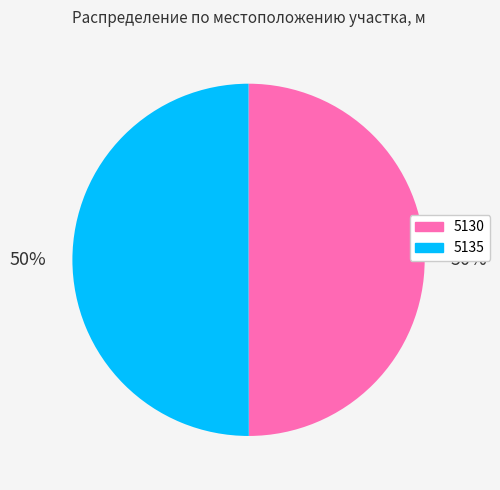

To the nearest percent, what is the average slice percentage?

50%